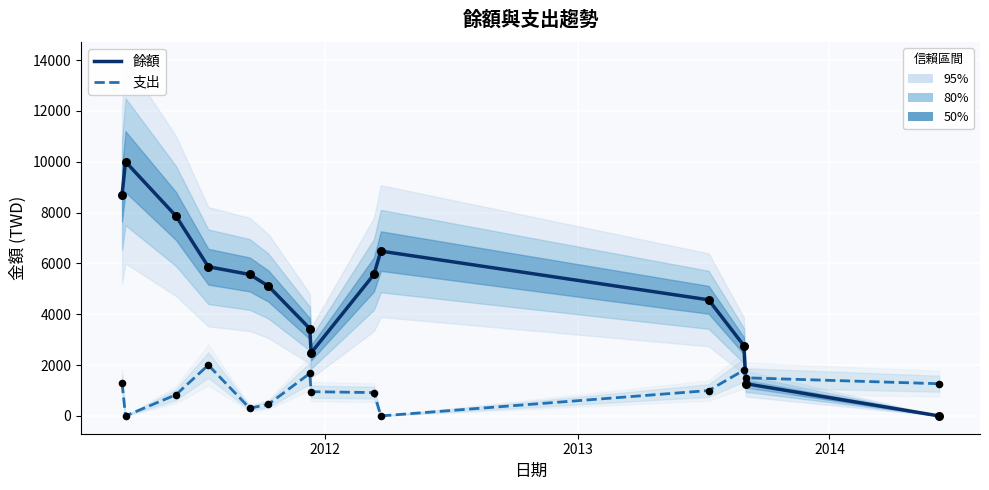

What are all the series names shown in the legend?

餘額, 支出